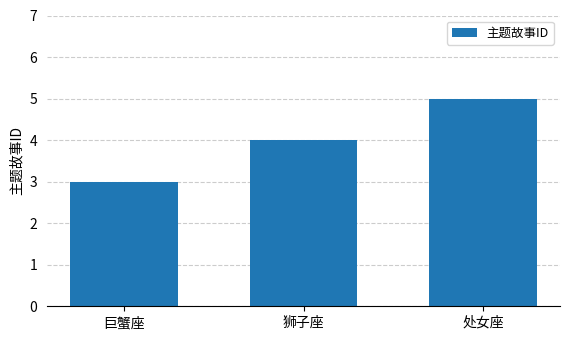

How many series are shown in this chart?

1